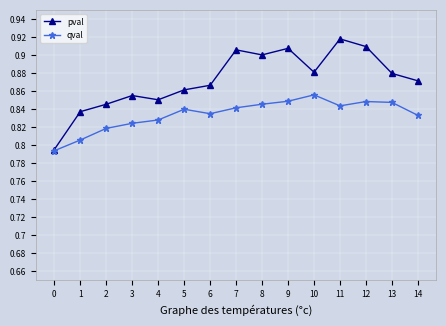

List the series in order of their peak value, highest first.

pval, qval